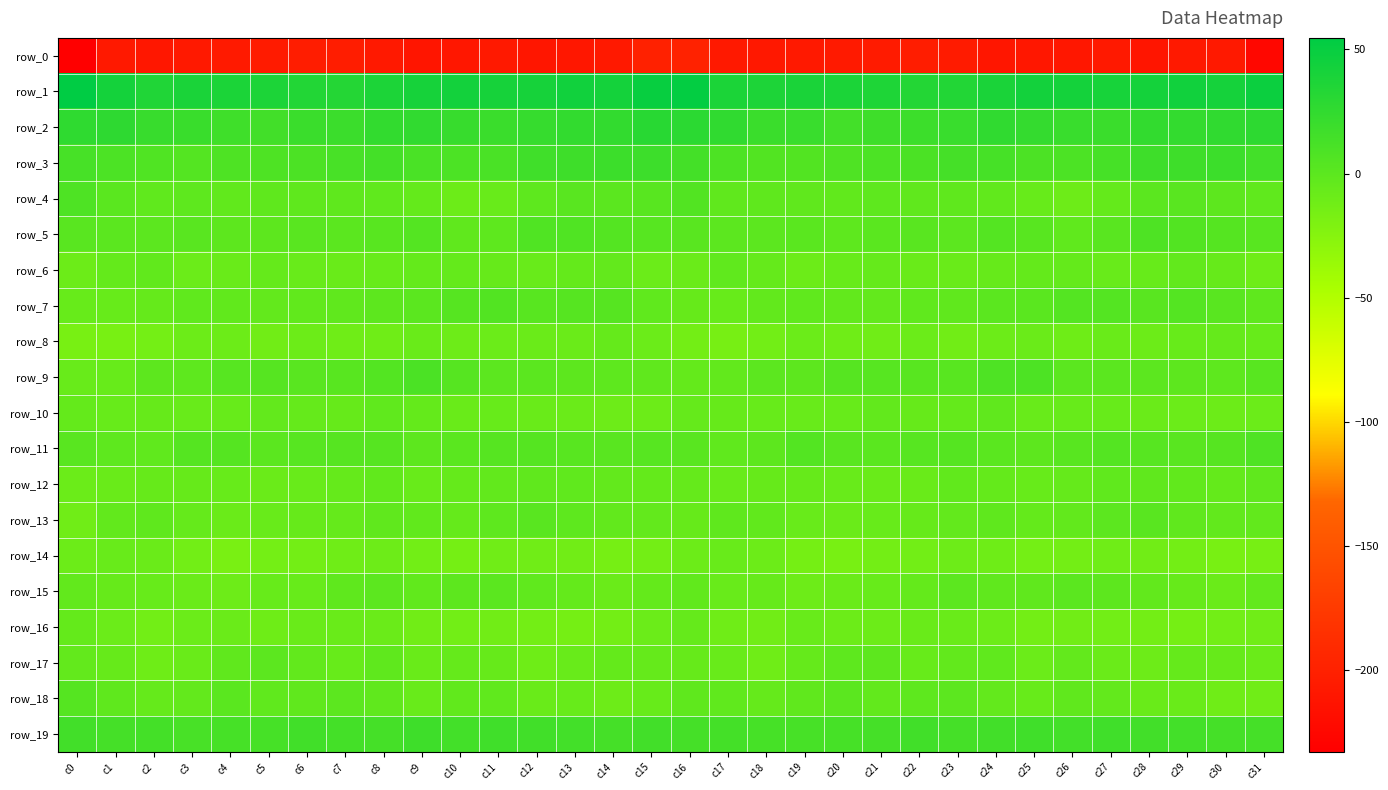

The value of row_17 at c2 is -10.6. True or false?

True